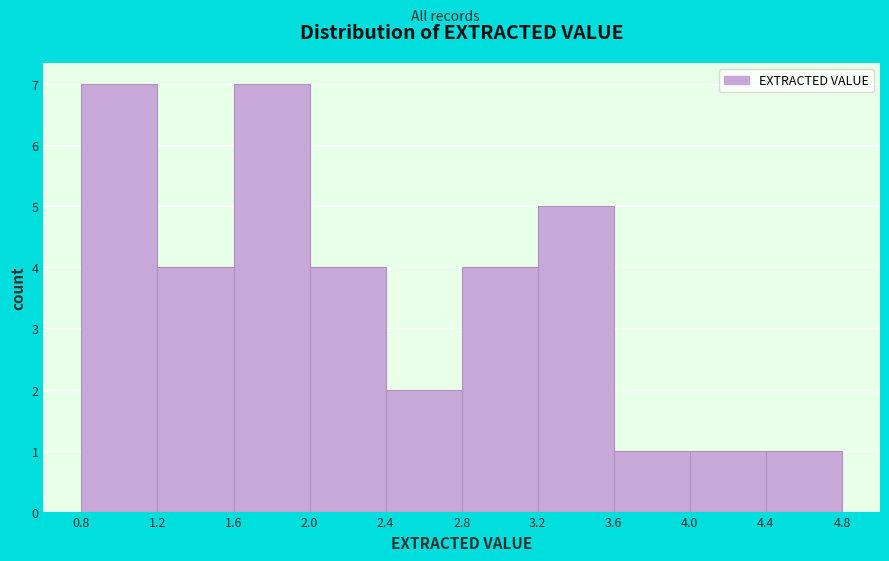

Reading left to right, transcribe this chart: for each bar, give the range it covers on the x-axis and its height. The values are not printed on the chart, so give them approximately, as read against the axis.

0.8 to 1.2: 7
1.2 to 1.6: 4
1.6 to 2.0: 7
2.0 to 2.4: 4
2.4 to 2.8: 2
2.8 to 3.2: 4
3.2 to 3.6: 5
3.6 to 4.0: 1
4.0 to 4.4: 1
4.4 to 4.8: 1